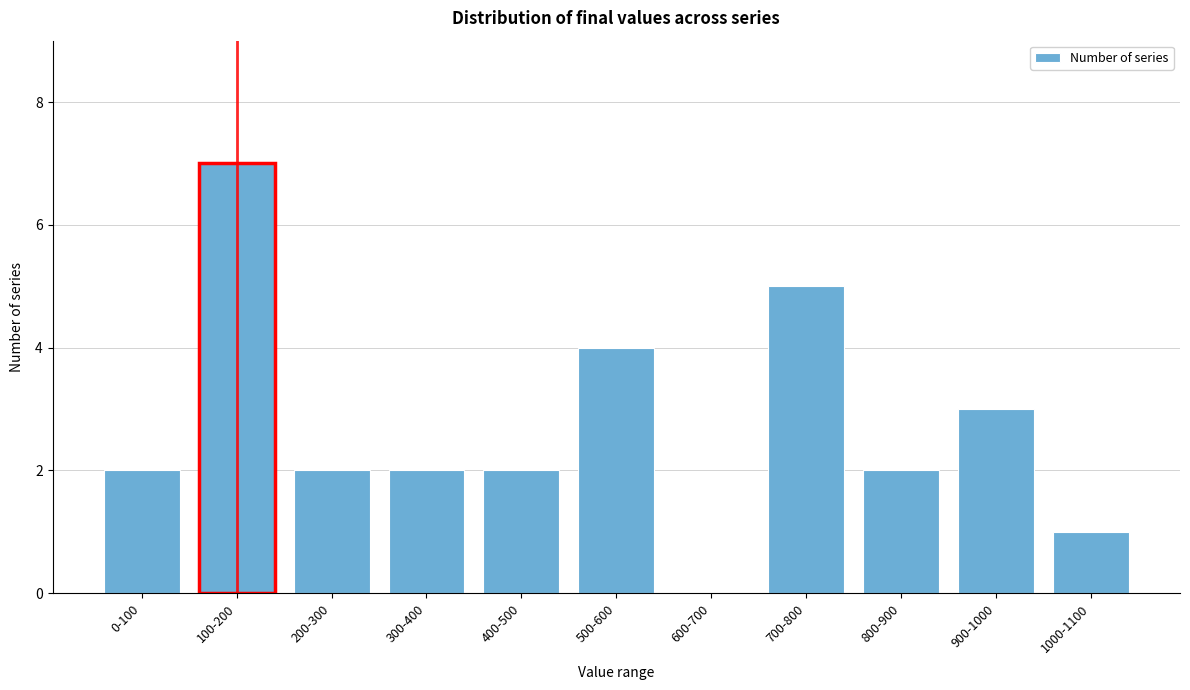

Reading left to right, extract all data points from this chart.

0-100=2	100-200=7	200-300=2	300-400=2	400-500=2	500-600=4	600-700=0	700-800=5	800-900=2	900-1000=3	1000-1100=1